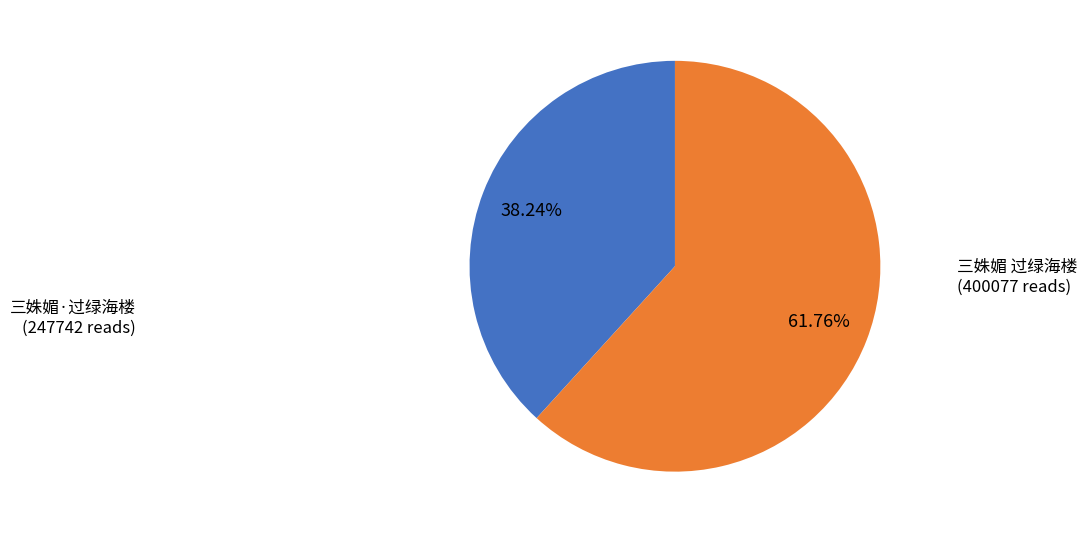

Is it true that 三姝媚 过绿海楼 is 62% of the pie?

True